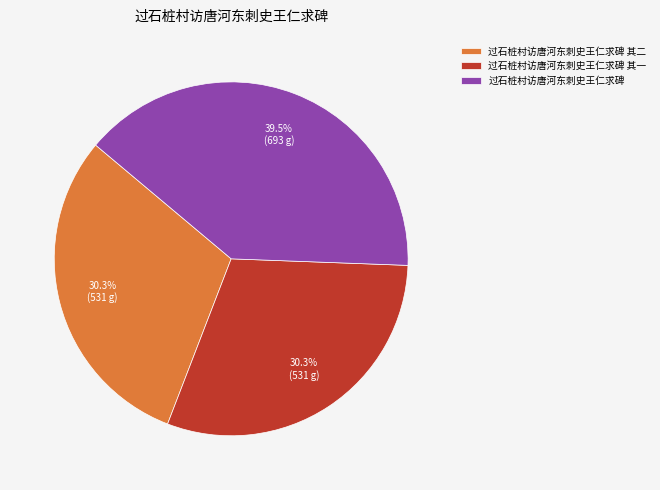

Which has a higher value, 过石桩村访唐河东刺史王仁求碑 or 过石桩村访唐河东刺史王仁求碑 其一?

过石桩村访唐河东刺史王仁求碑